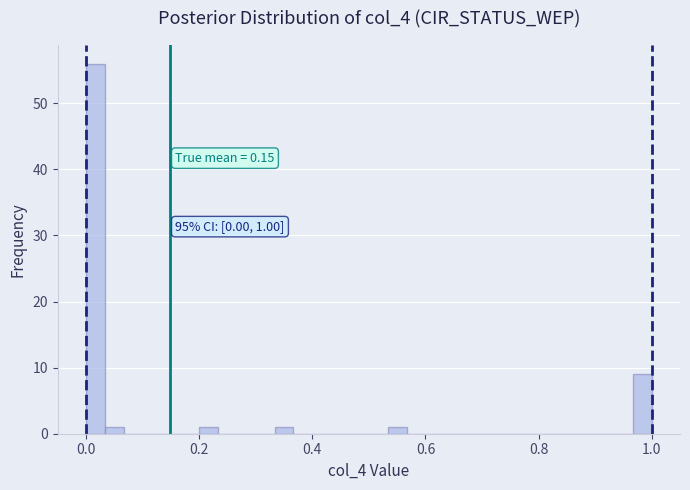

Read against the x-axis, roughly where is the centre of the tallest bar?

0.02